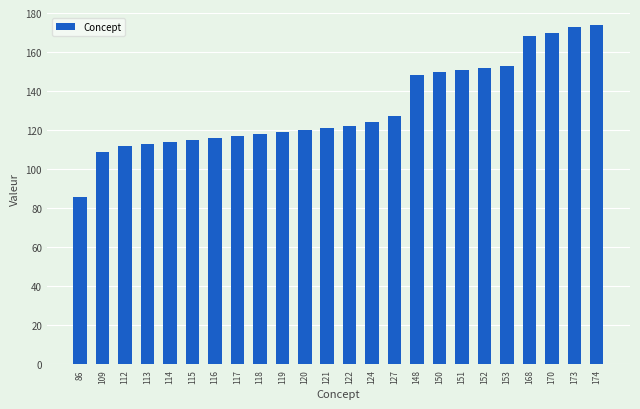

What is the change in value from 153 to 174?

+21